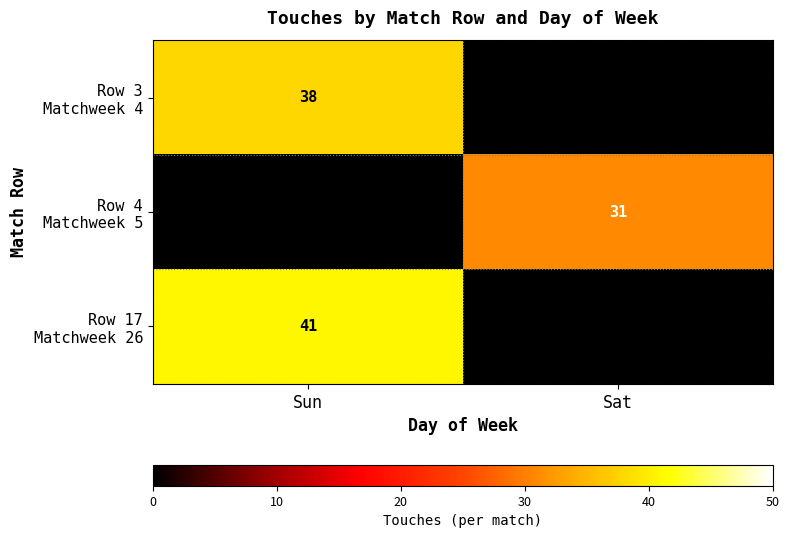

Between Sun and Sat, which series saw the biggest shift?

Row 17 Matchweek 26